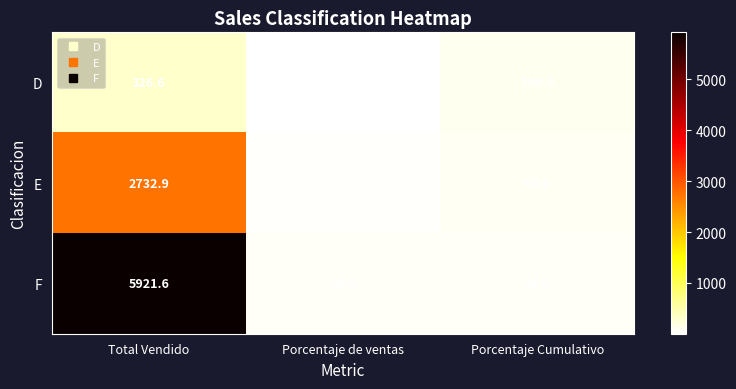

Which category has the lowest value in the F series?

Porcentaje Cumulativo